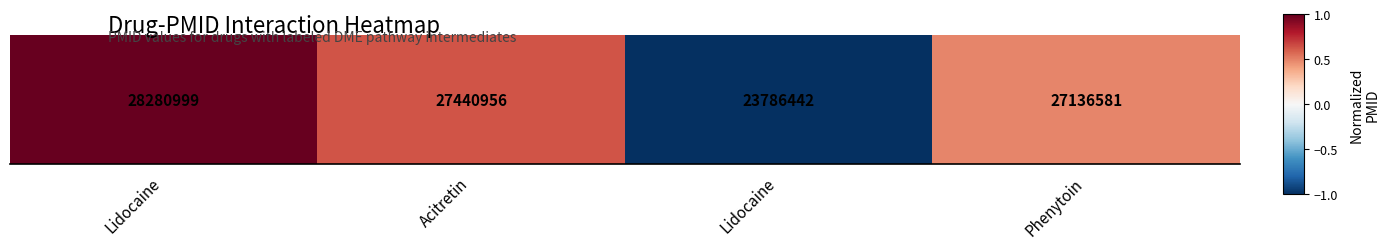

Which has a higher value, Acitretin or Lidocaine?

Acitretin